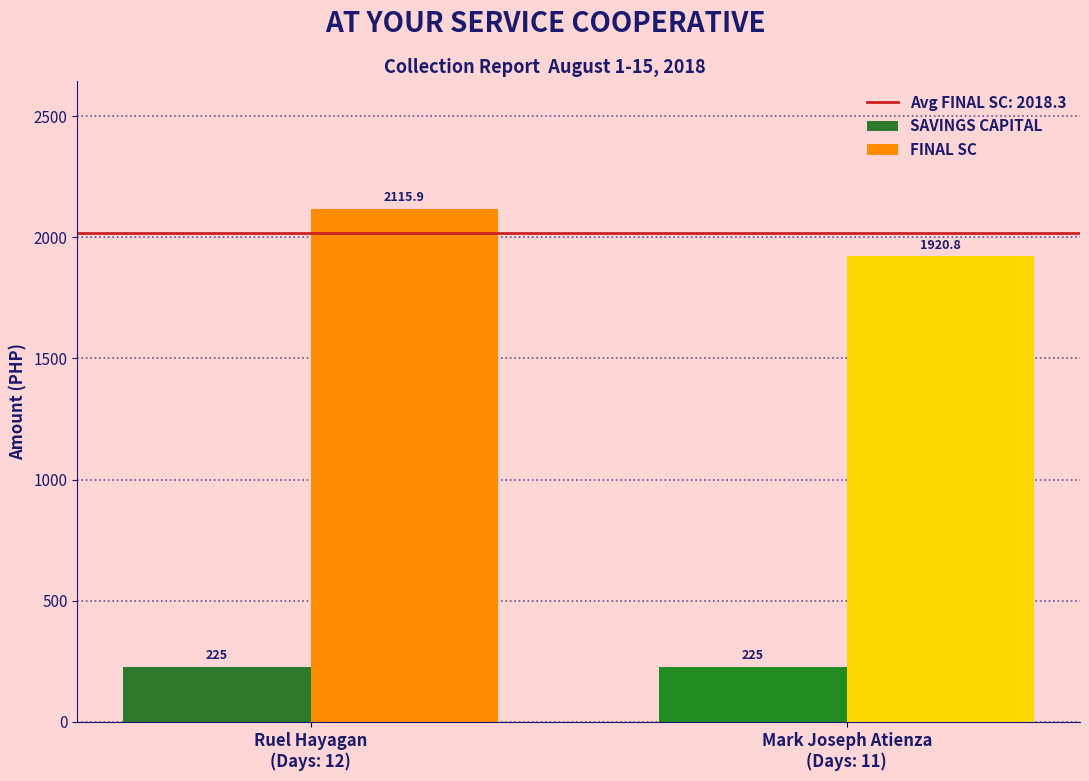

Reading left to right, extract all data points from this chart.

SAVINGS CAPITAL: 225.0	225.0
FINAL SC: 2115.9	1920.8